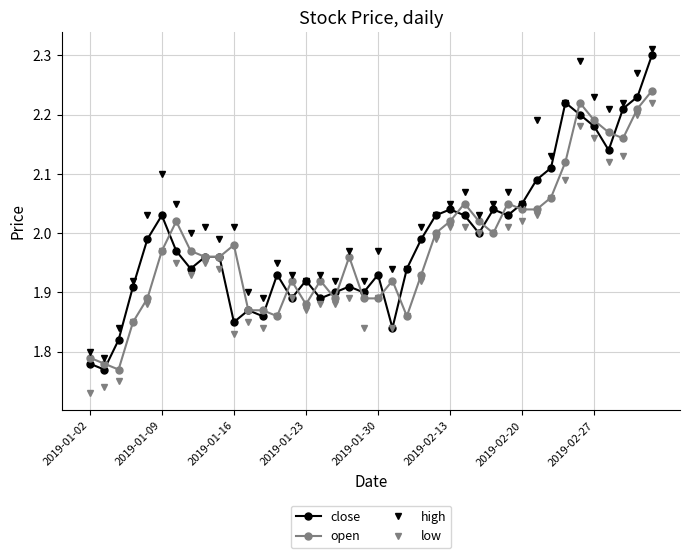

Which series has the widest spread of values?

close